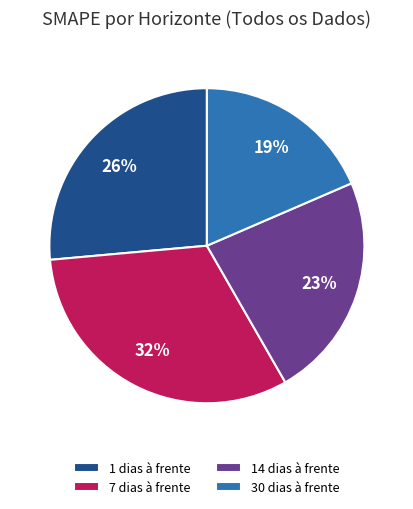

To the nearest percent, what is the average slice percentage?

25%